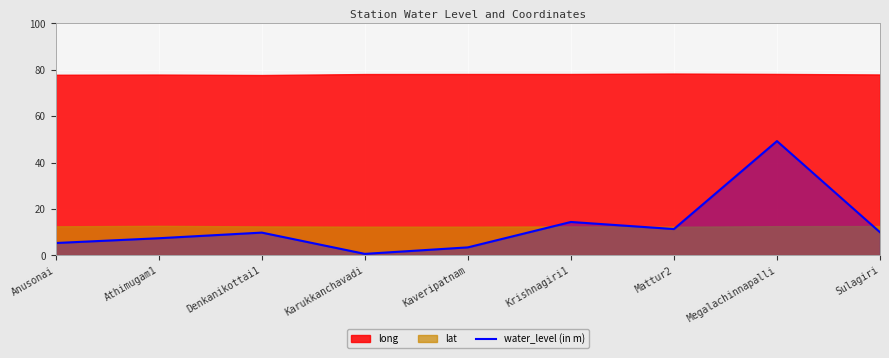

How many data points are above 9?

5